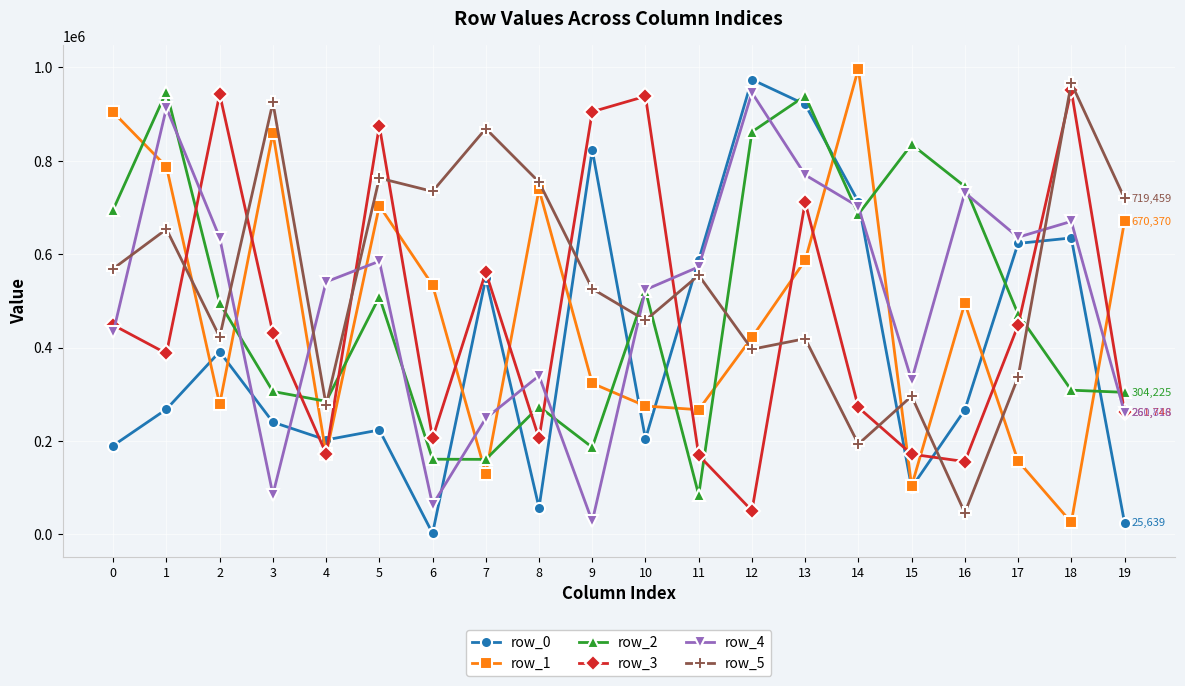

Is the value of row_0 at 0 greater than the value of row_5 at 16?

Yes